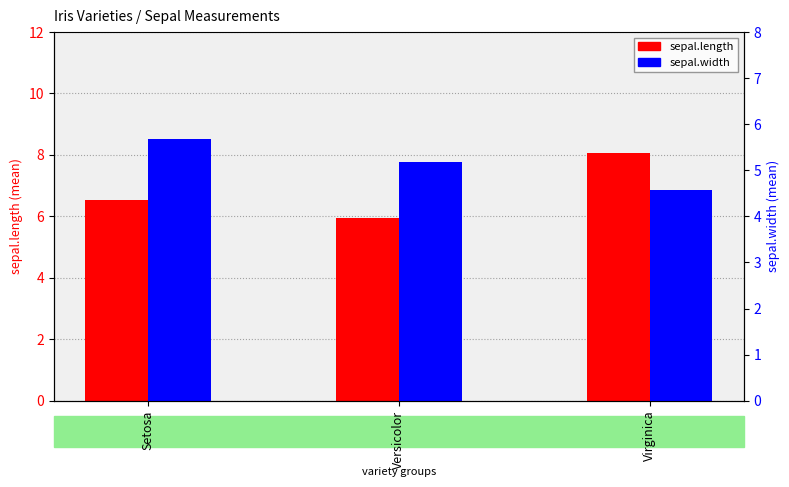

Reading left to right, extract all data points from this chart.

sepal.length: 6.5	5.9	8.1
sepal.width: 5.7	5.2	4.6